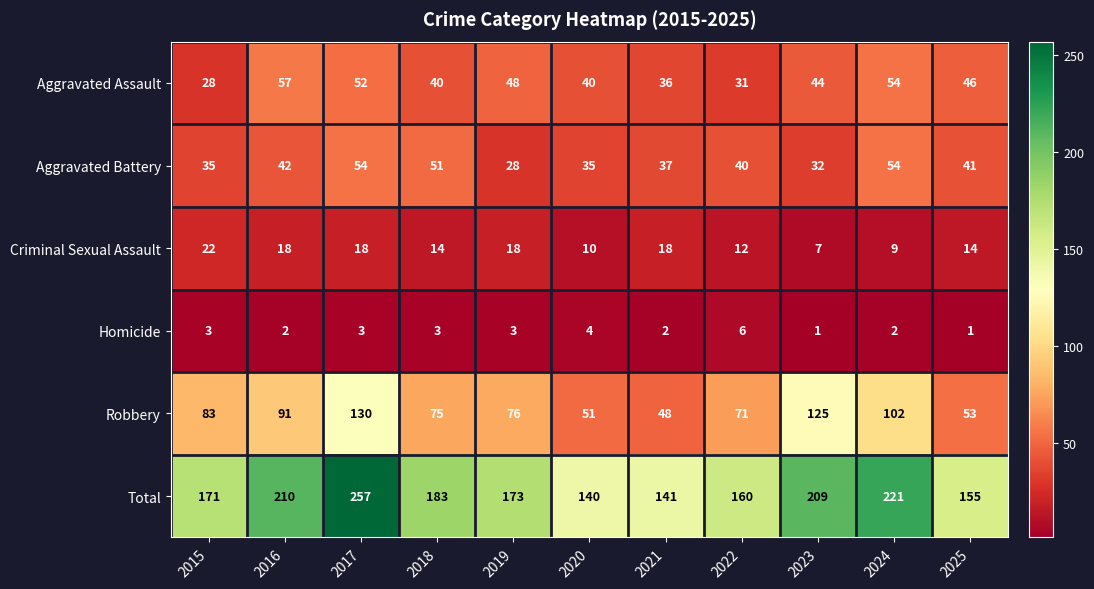

The Robbery series shows 36 at 2018. True or false?

False